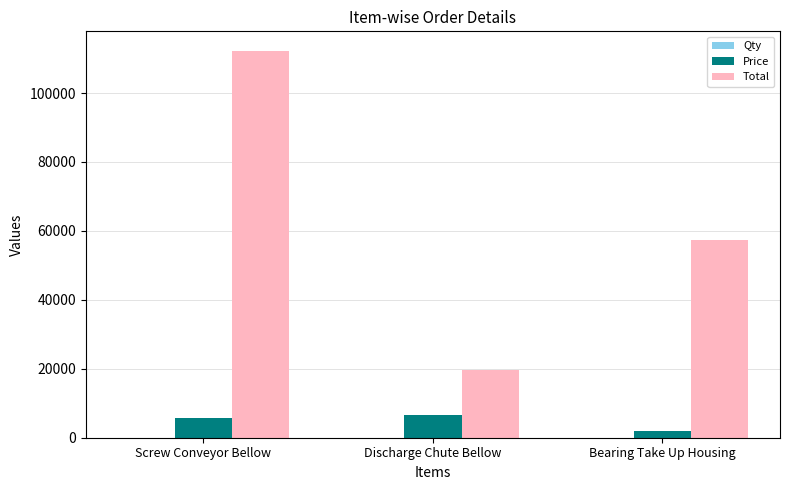

Which series has the largest total across all categories?

Total